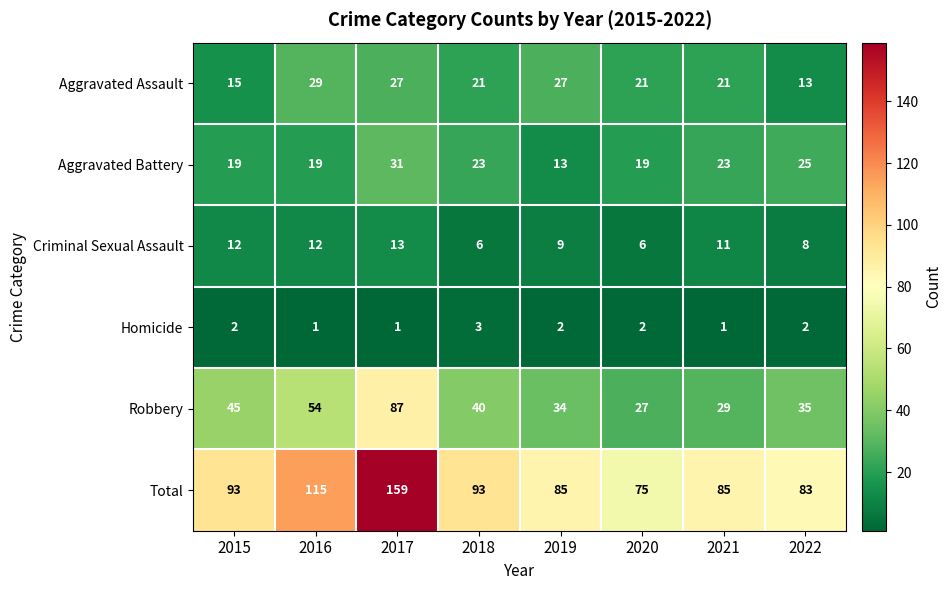

How many Criminal Sexual Assault values are between 8 and 12?

5